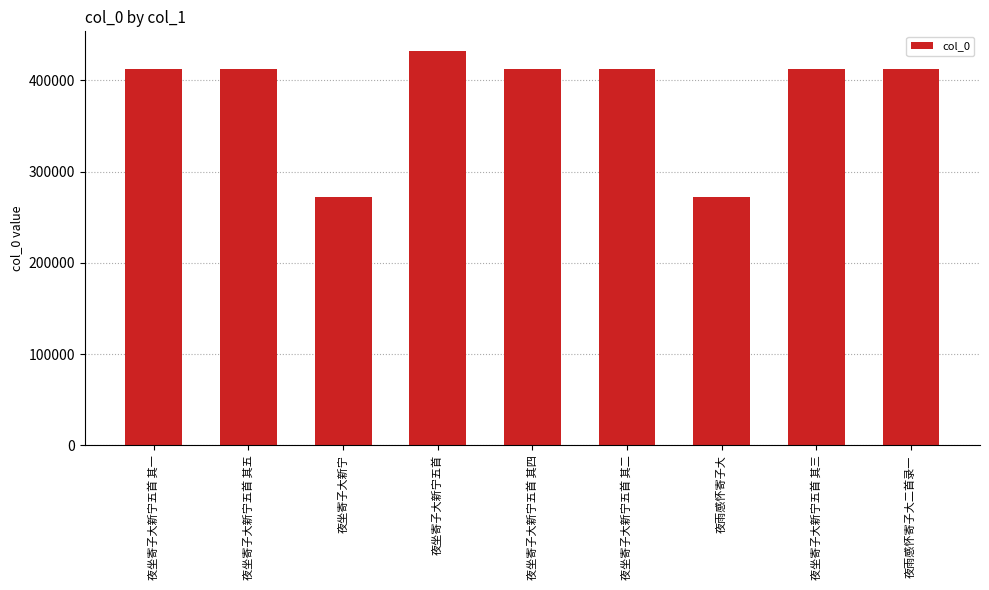

Which has a higher value, 夜雨感怀寄子大二首录一 or 夜坐寄子大新宁?

夜雨感怀寄子大二首录一